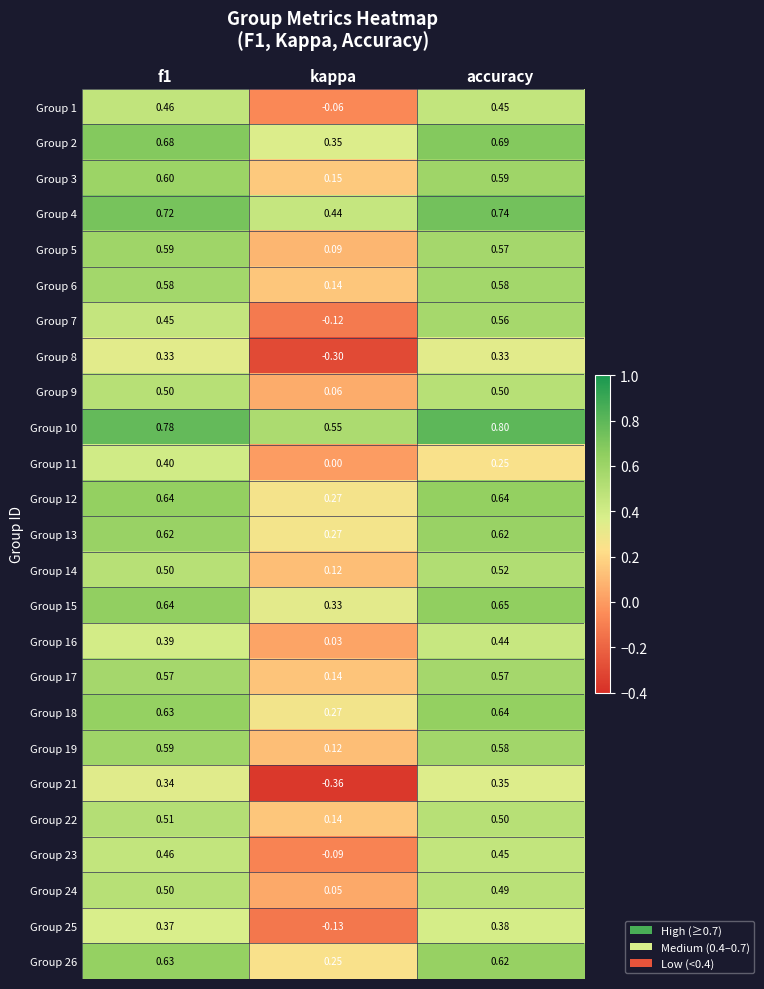

At which label does Group 14 reach its minimum?

kappa